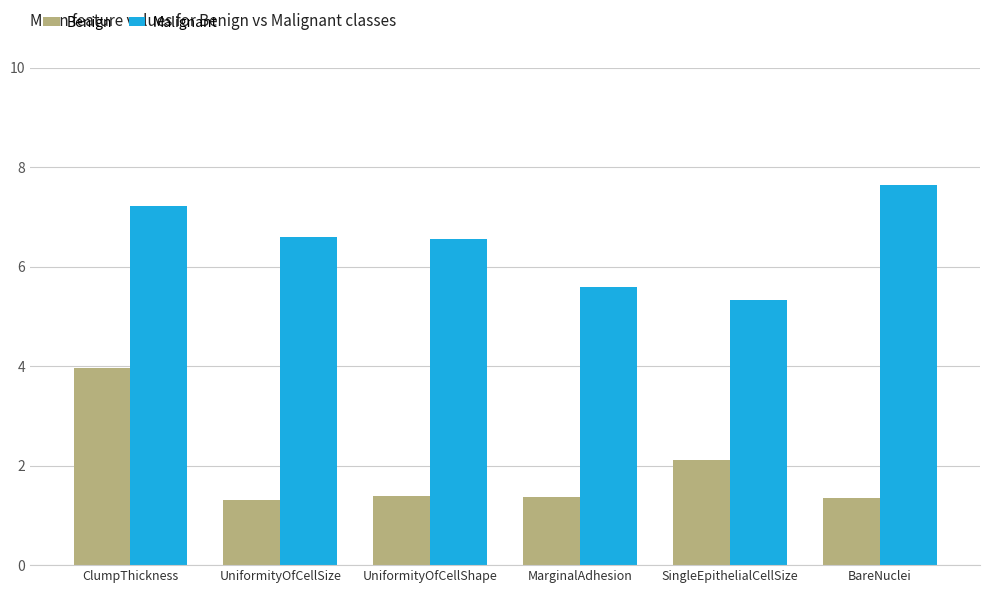

Count the number of data series in this chart.

2